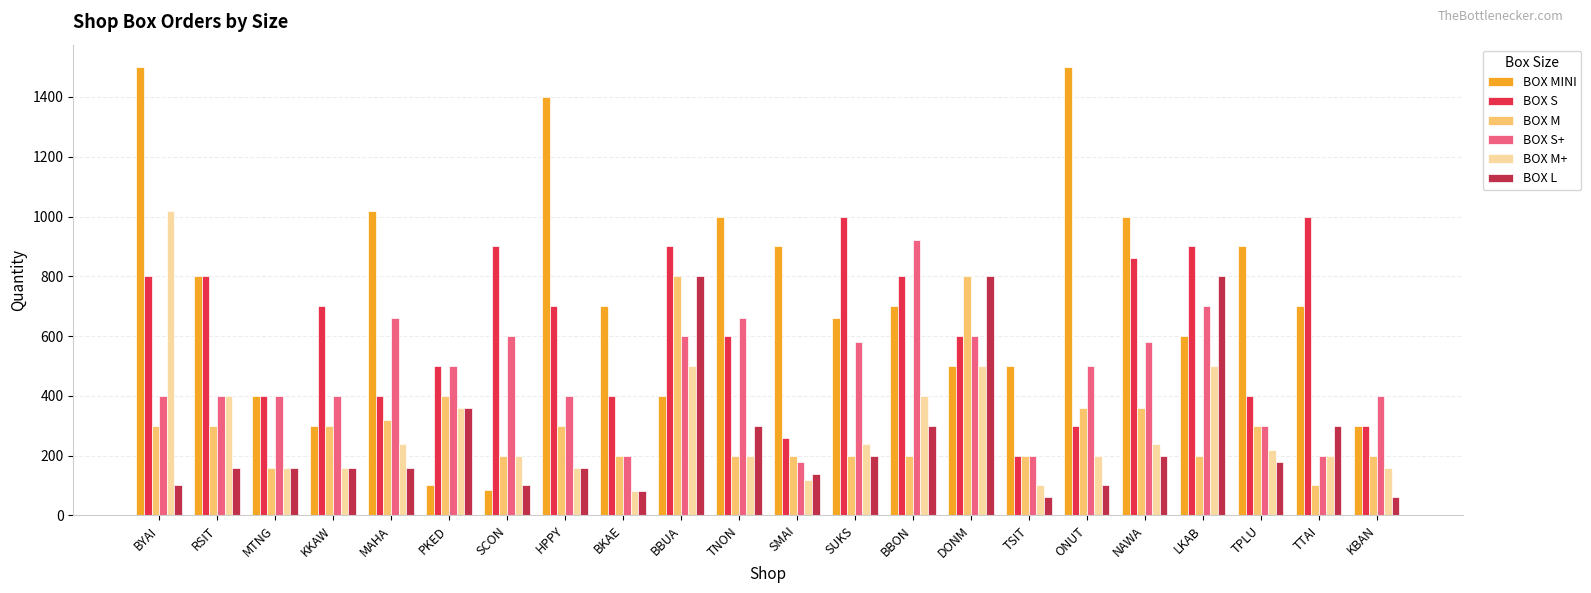

What is the minimum value for BOX S+?

180